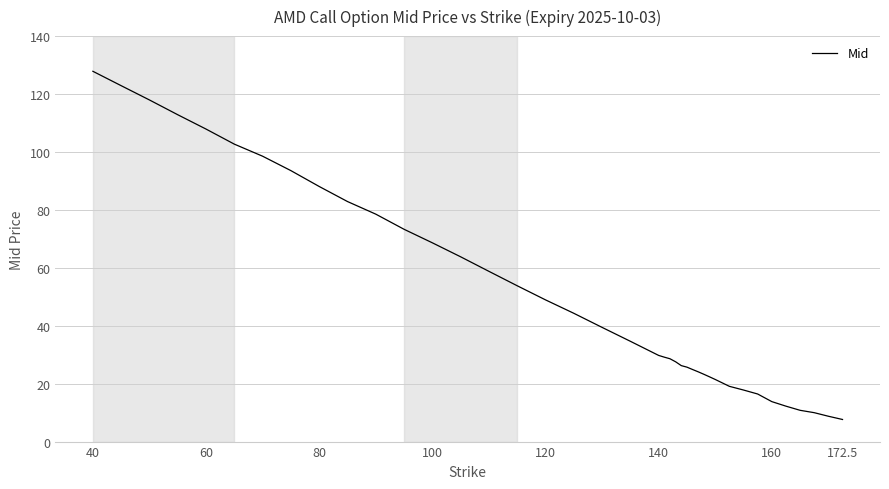

What is the smallest value displayed?

7.6